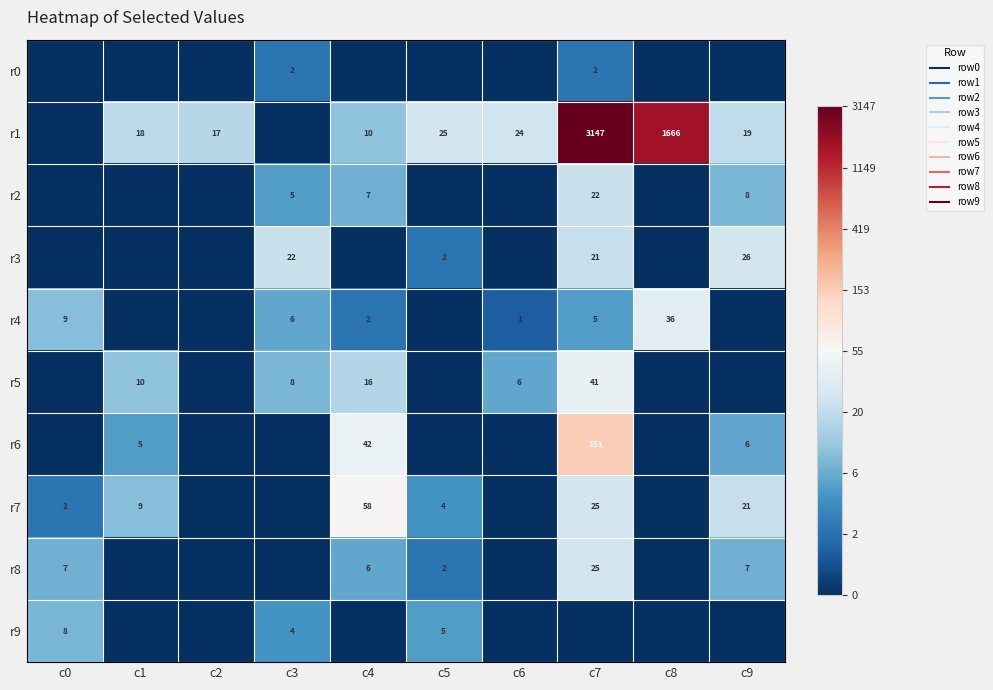

Where does the r4 series first go above 1?

c0